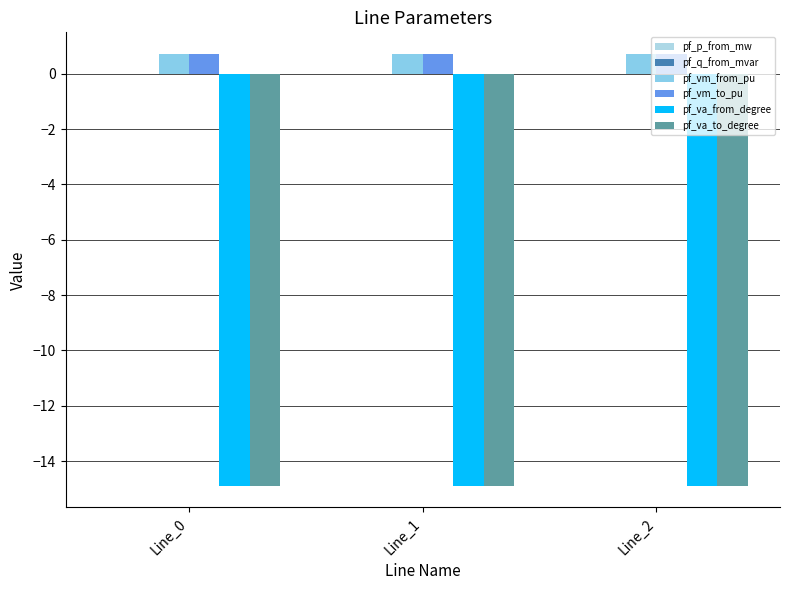

What is the maximum value shown in the chart?

0.7